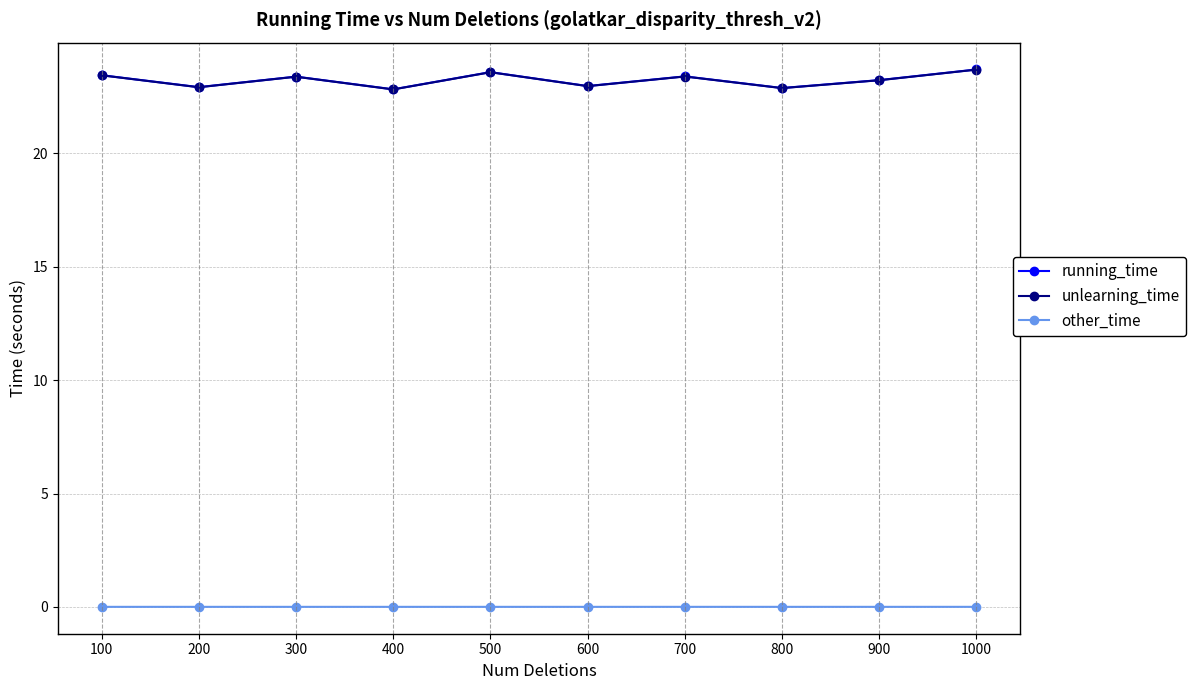

The running_time series shows 22.9 at 800. True or false?

True